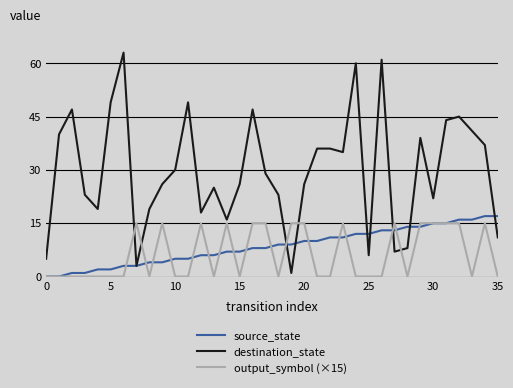

What is the difference between the maximum and second lowest values in the destination_state series?

60